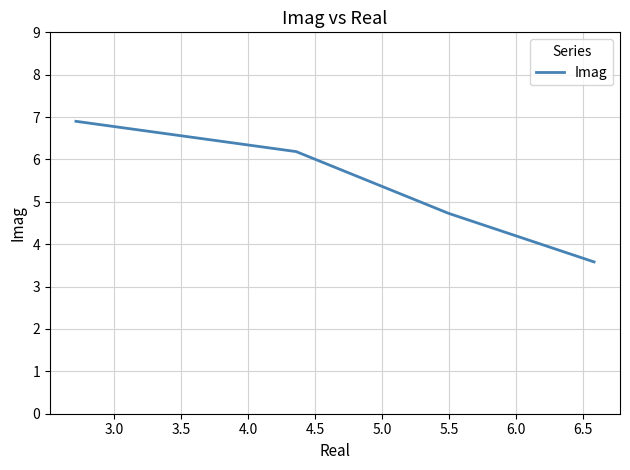

What is the minimum value shown in the chart?

3.6